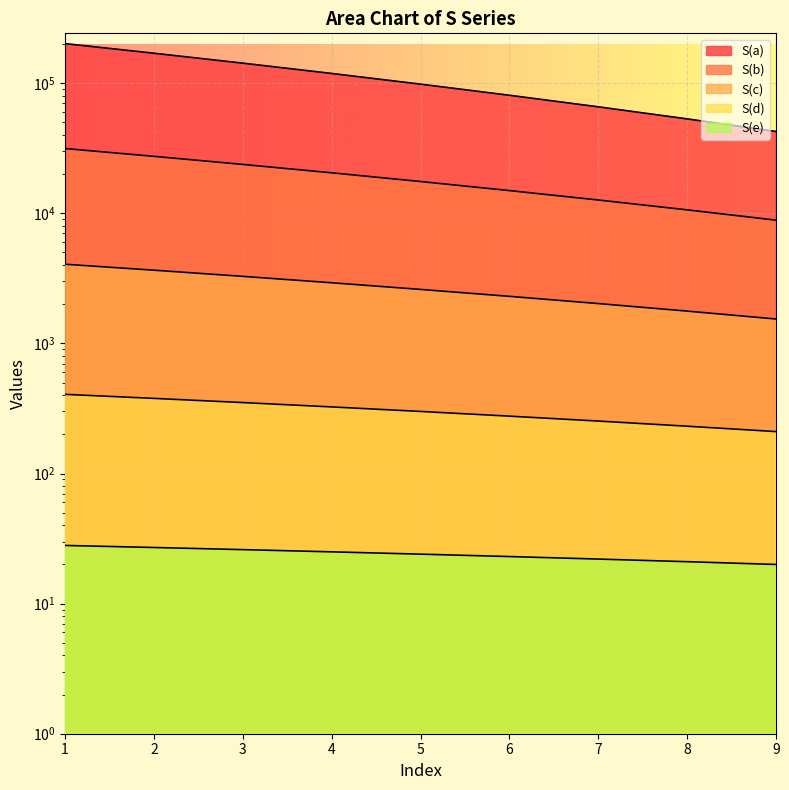

Is the value of S(d) at 7 greater than the value of S(a) at 3?

No